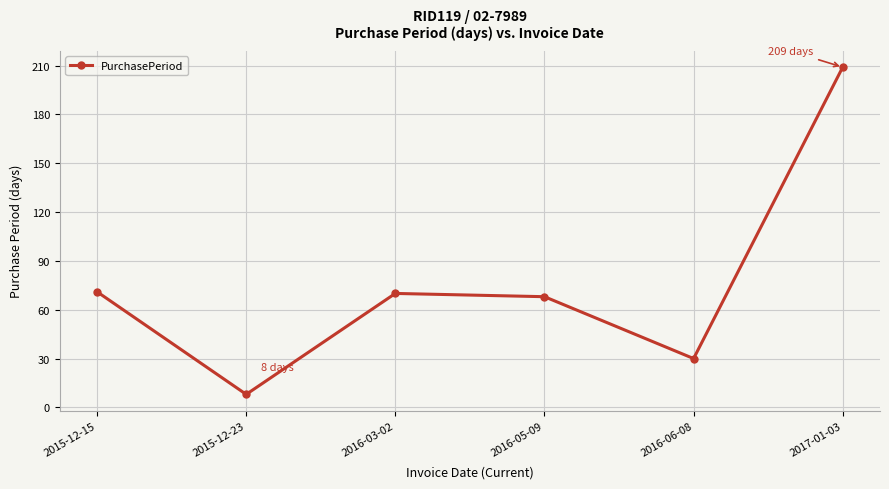

Where is the data nearest to the value 108?

2015-12-15